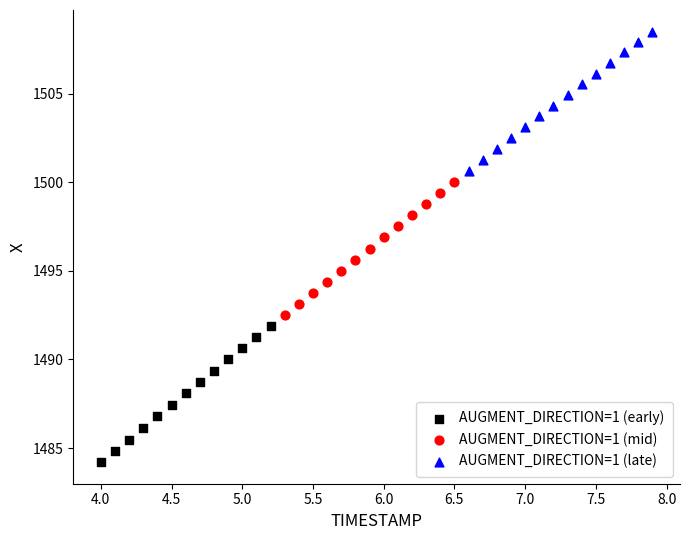

Which series contains the highest Y value?

AUGMENT_DIRECTION=1 (late)